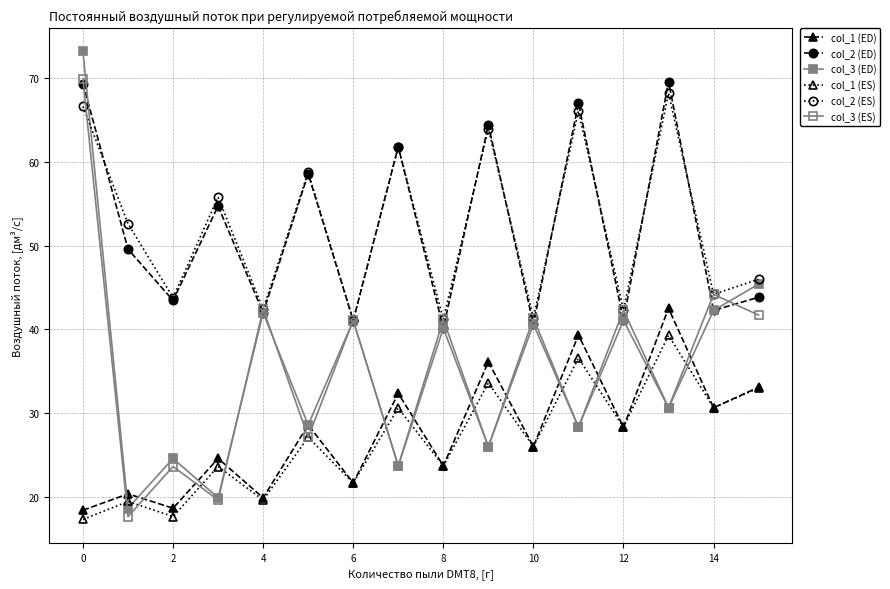

Rank the series by their maximum value, from highest to lowest.

col_3 (ED), col_3 (ES), col_2 (ED), col_2 (ES), col_1 (ED), col_1 (ES)